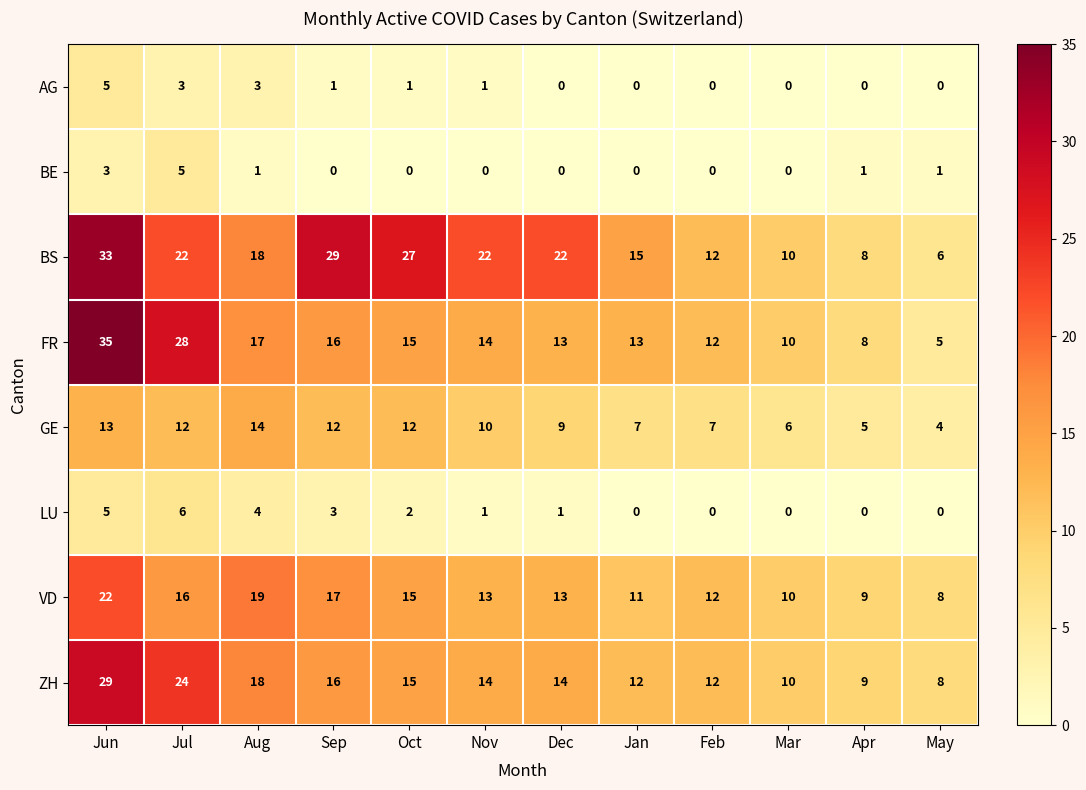

What is the average value of the GE series?

9